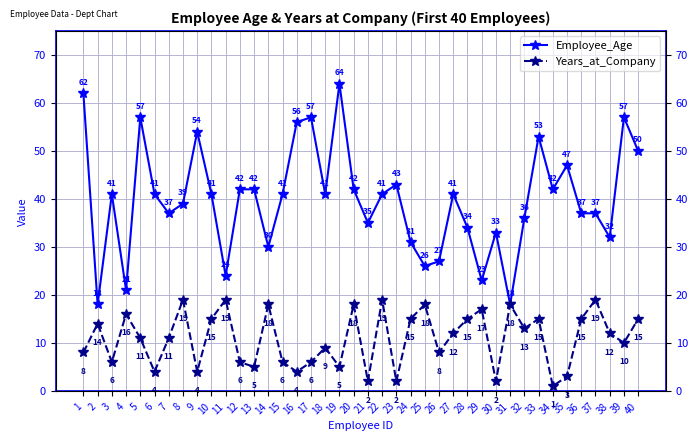

Which series has the largest total across all categories?

Employee_Age